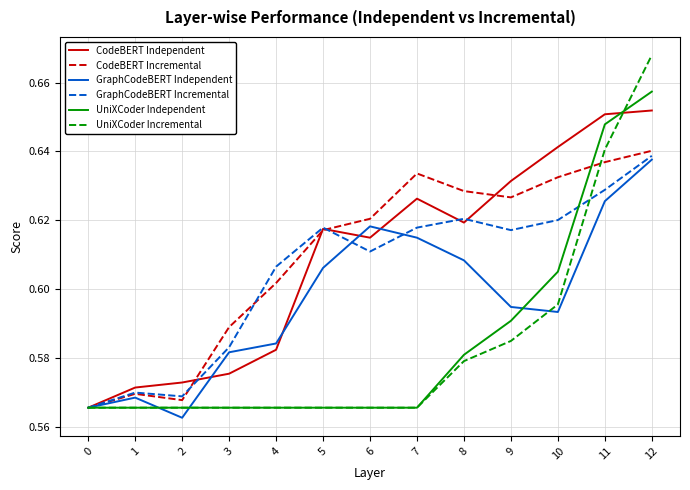

Is it true that UniXCoder Incremental equals 0.4 at 9?

False